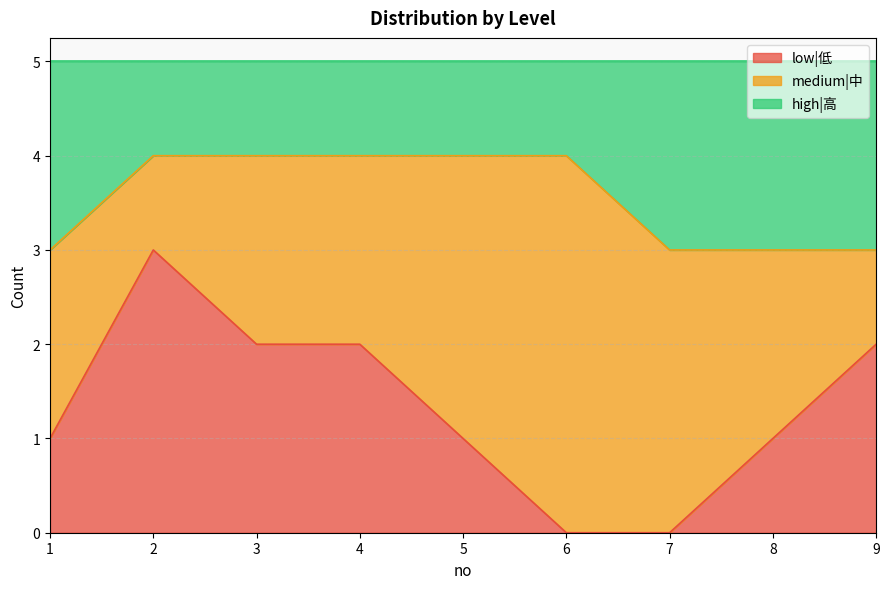

What are all the series names shown in the legend?

low|低, medium|中, high|高